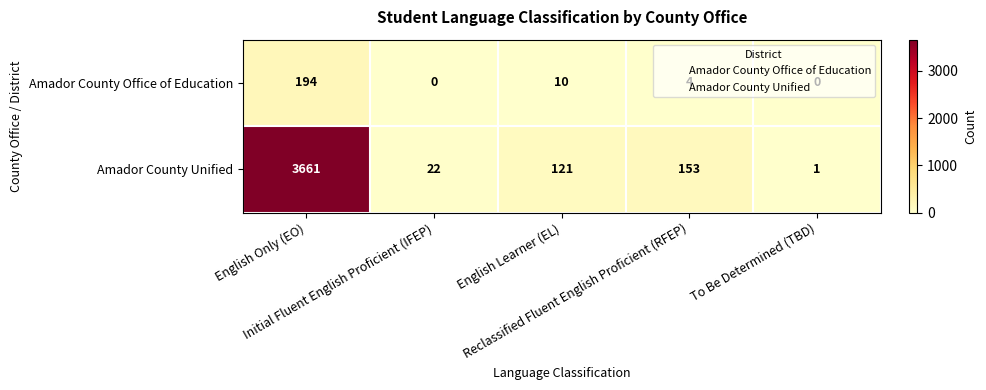

Count the number of categories in the chart.

5